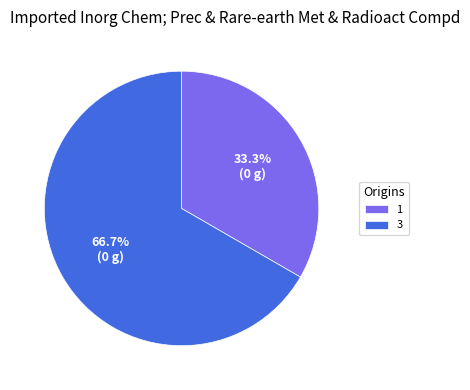

To the nearest percent, what portion does 3 represent?

67%